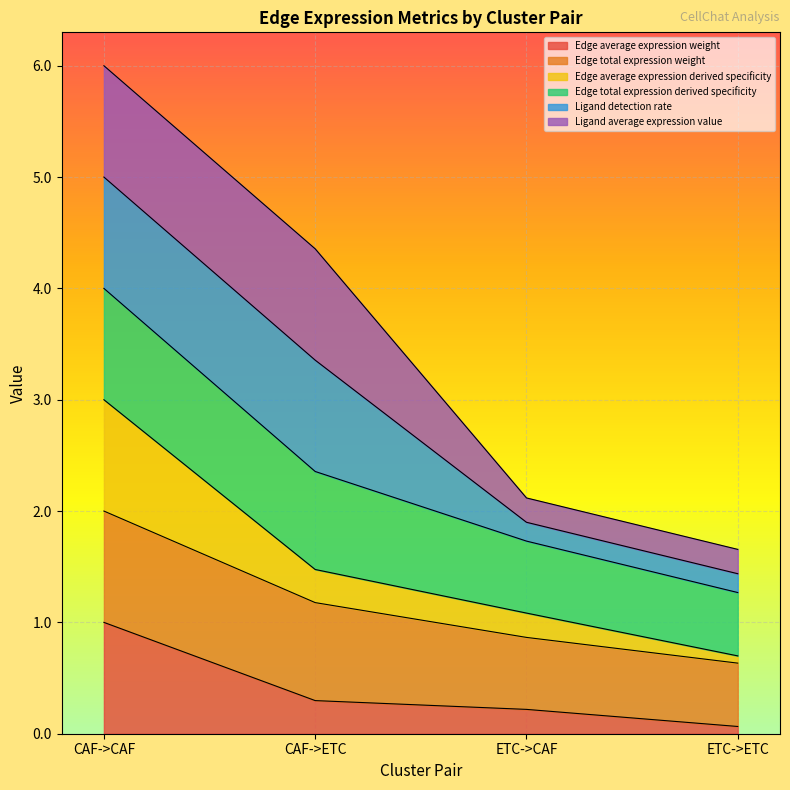

Does the chart display data point markers on the line(s)?

No